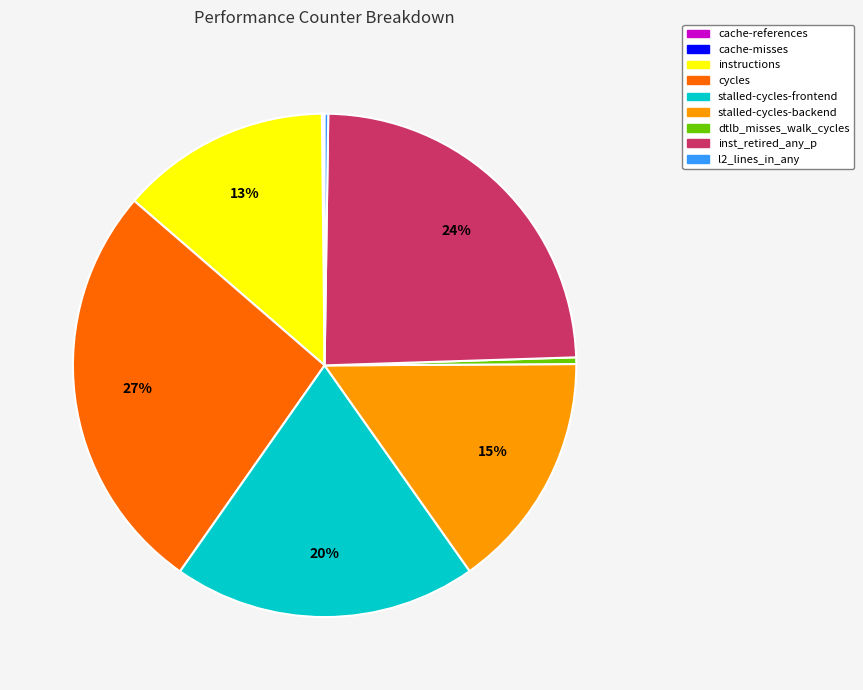

Is inst_retired_any_p the majority of the pie?

No